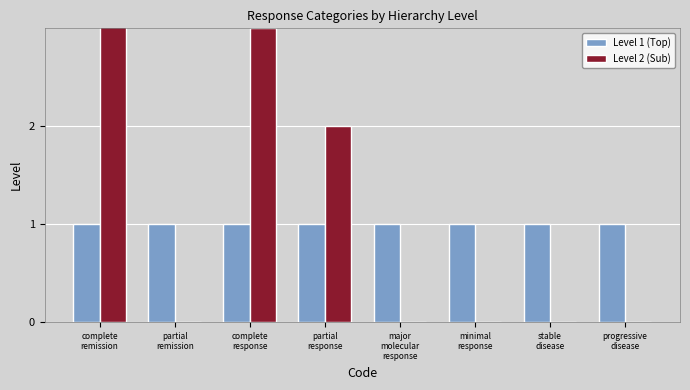

True or false: Level 1 (Top) has a value of 1 at minimal
response.

True